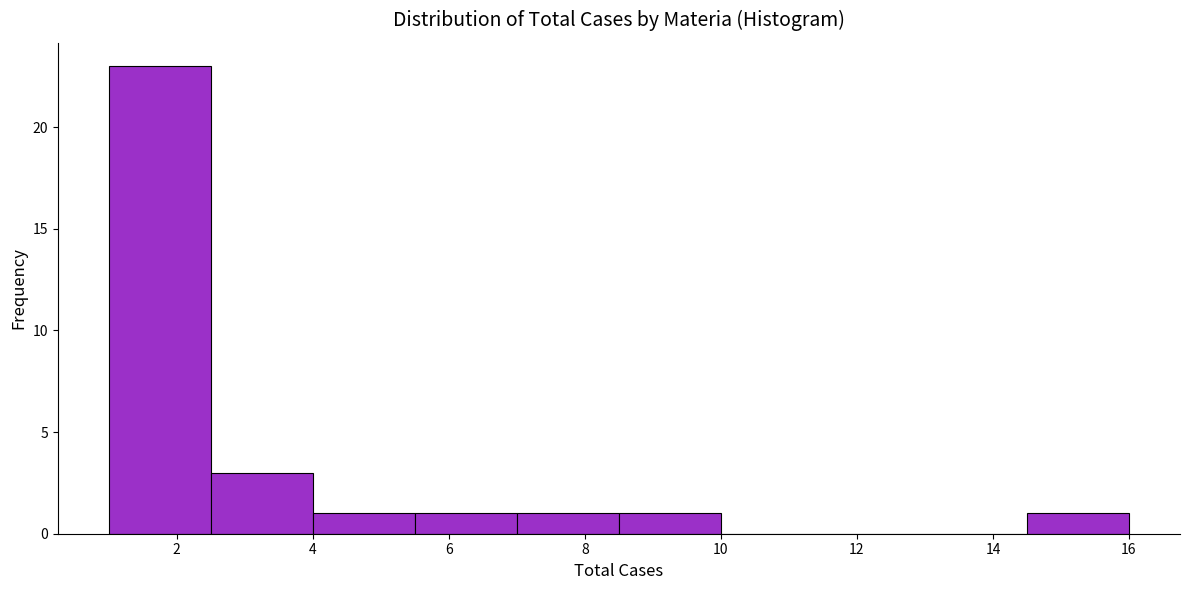

Reading left to right, transcribe this chart: for each bar, give the range it covers on the x-axis and its height. Neither the bar edges nor the heights are printed on the chart, so give them approximately, as read against the axes.

1.0 to 2.5: 23
2.5 to 4.0: 3
4.0 to 5.5: 1
5.5 to 7.0: 1
7.0 to 8.5: 1
8.5 to 10.0: 1
10.0 to 11.5: 0
11.5 to 13.0: 0
13.0 to 14.5: 0
14.5 to 16.0: 1